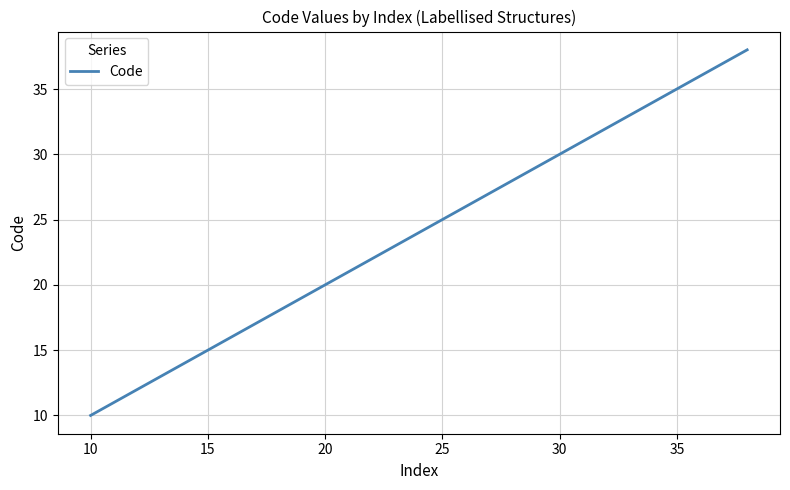

What is the minimum value shown in the chart?

10